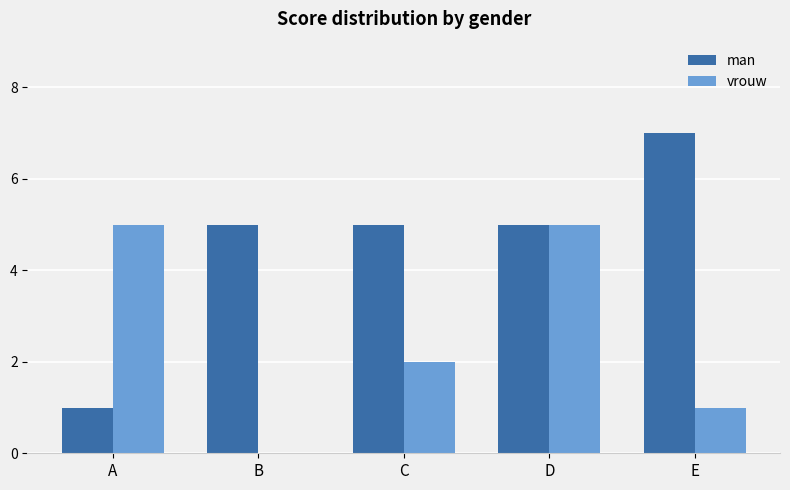

What is the sum of all vrouw values?

13